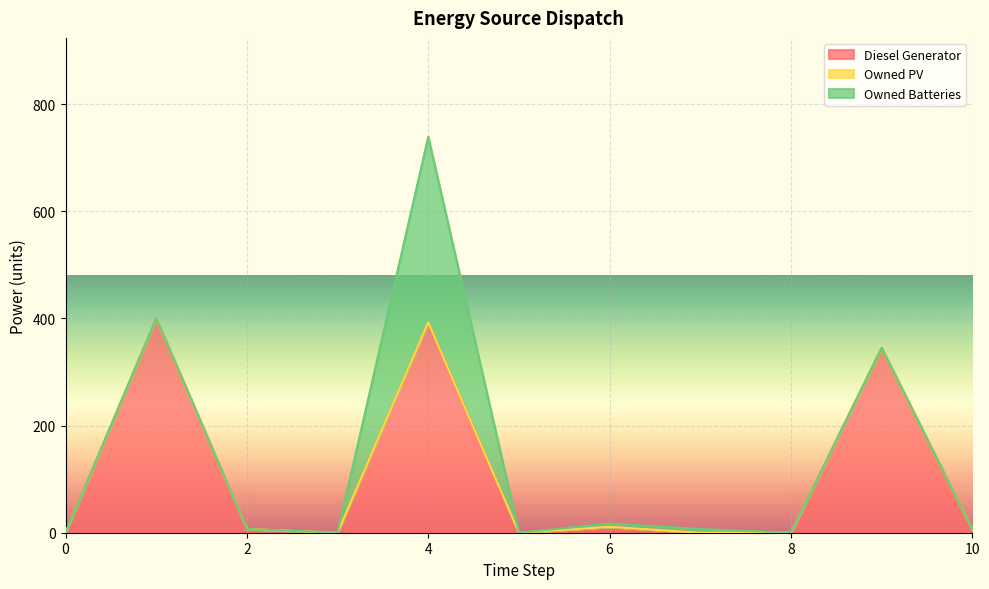

What are all the series names shown in the legend?

Diesel Generator, Owned PV, Owned Batteries